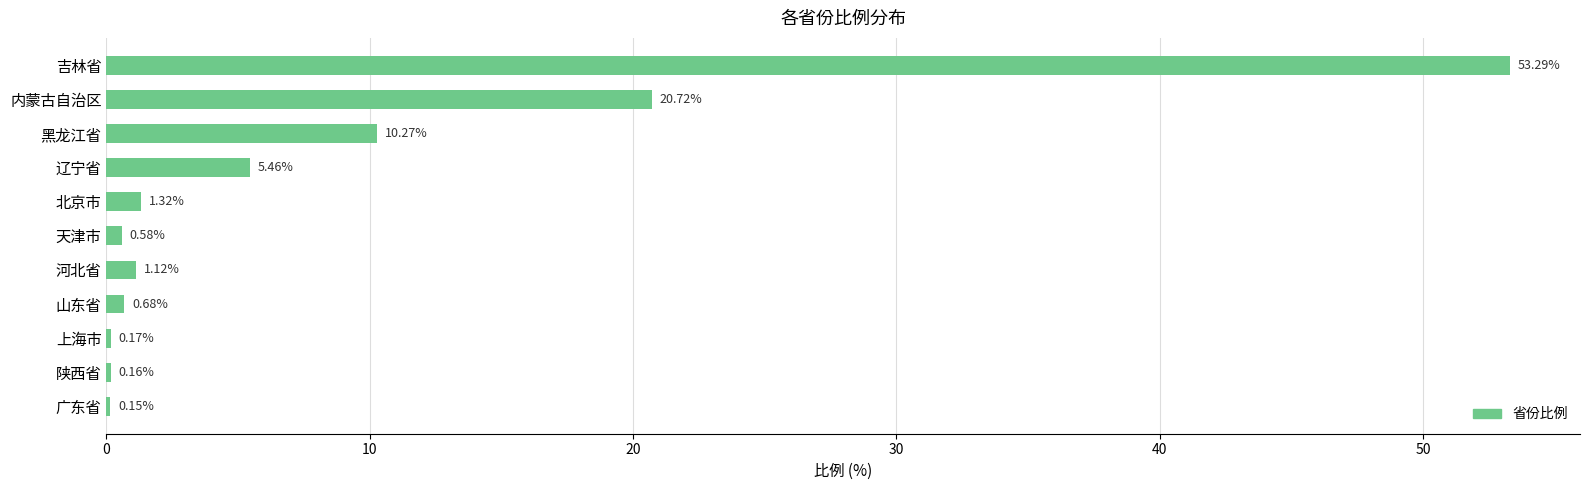

What is the sum of all values?

93.9